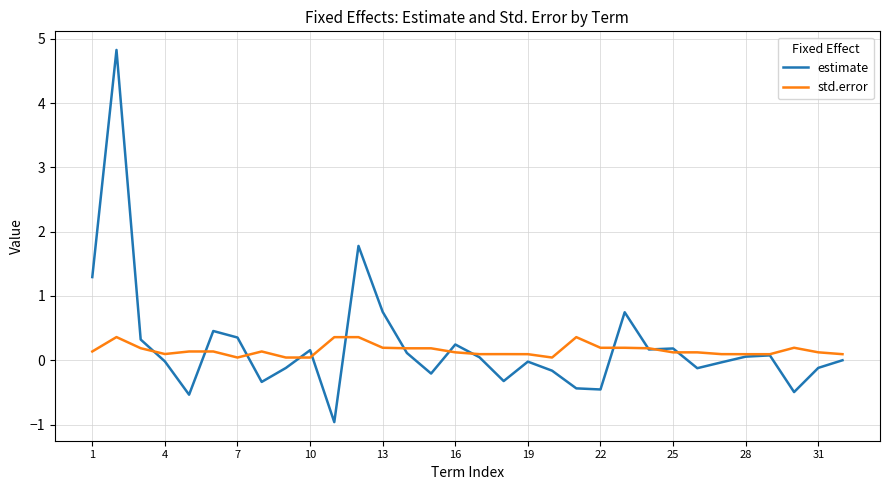

What is the sum of all estimate values?

7.2